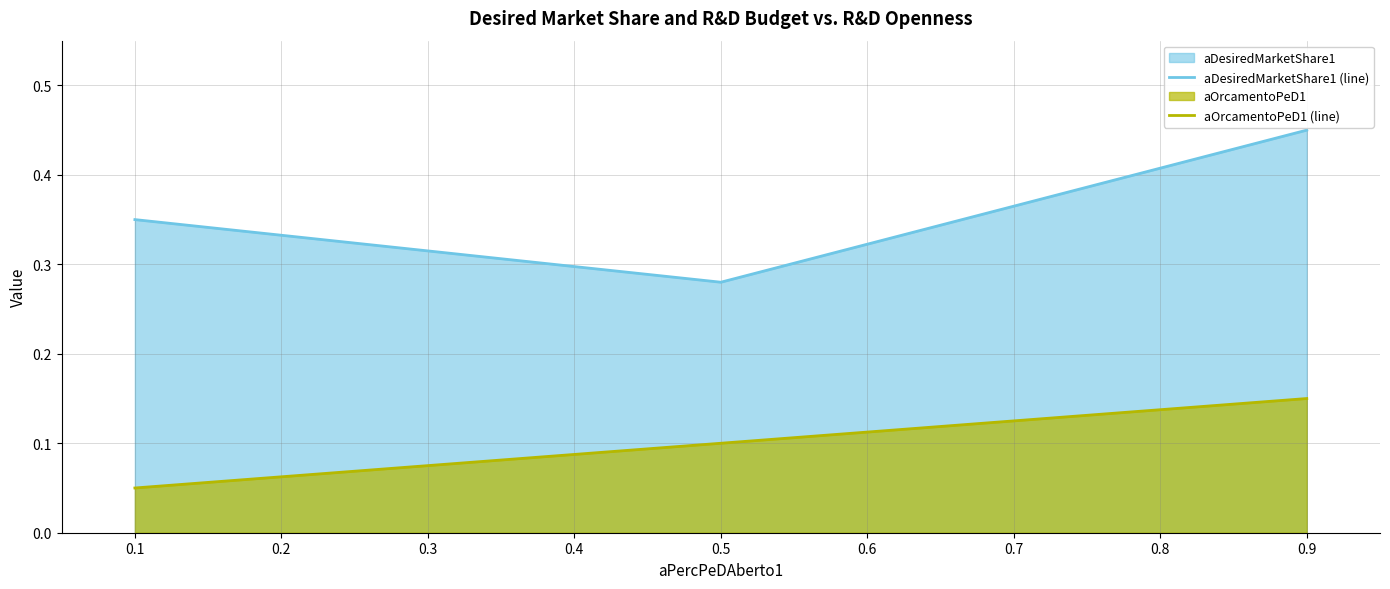

List the series in order of their peak value, highest first.

aDesiredMarketShare1 (line), aOrcamentoPeD1 (line)